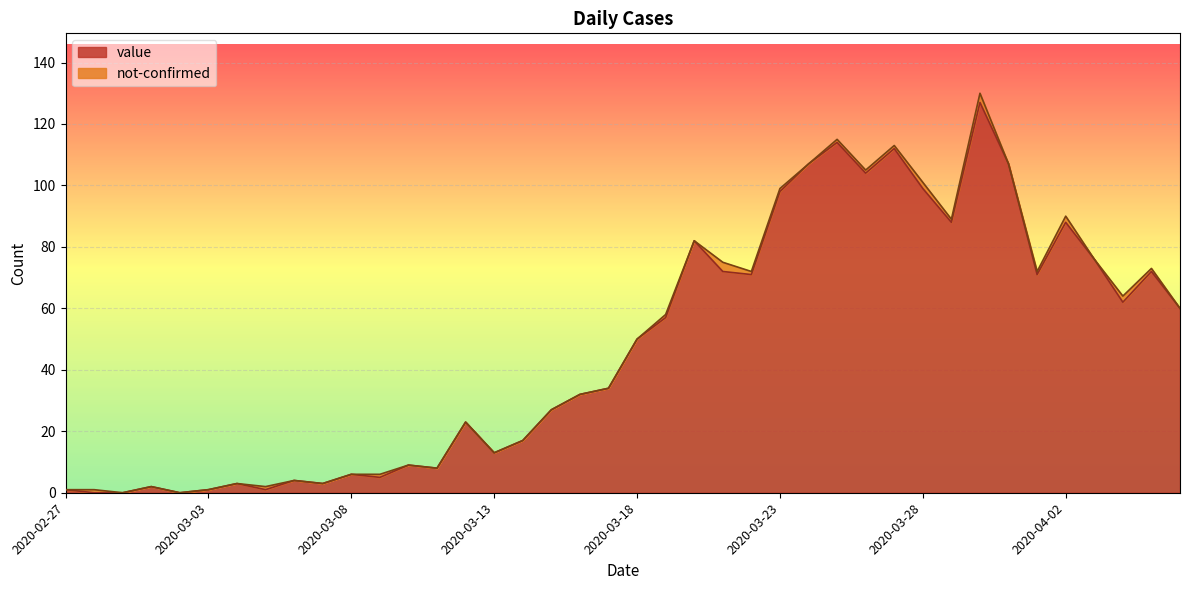

List the labels in order of value, largest first.

2020-03-30, 2020-03-25, 2020-03-27, 2020-03-24, 2020-03-31, 2020-03-26, 2020-03-28, 2020-03-23, 2020-03-29, 2020-04-02, 2020-03-20, 2020-04-03, 2020-03-21, 2020-04-05, 2020-03-22, 2020-04-01, 2020-04-04, 2020-04-06, 2020-03-19, 2020-03-18, 2020-03-17, 2020-03-16, 2020-03-15, 2020-03-12, 2020-03-14, 2020-03-13, 2020-03-10, 2020-03-11, 2020-03-08, 2020-03-09, 2020-03-06, 2020-03-04, 2020-03-07, 2020-03-01, 2020-02-27, 2020-03-03, 2020-03-05, 2020-02-28, 2020-02-29, 2020-03-02